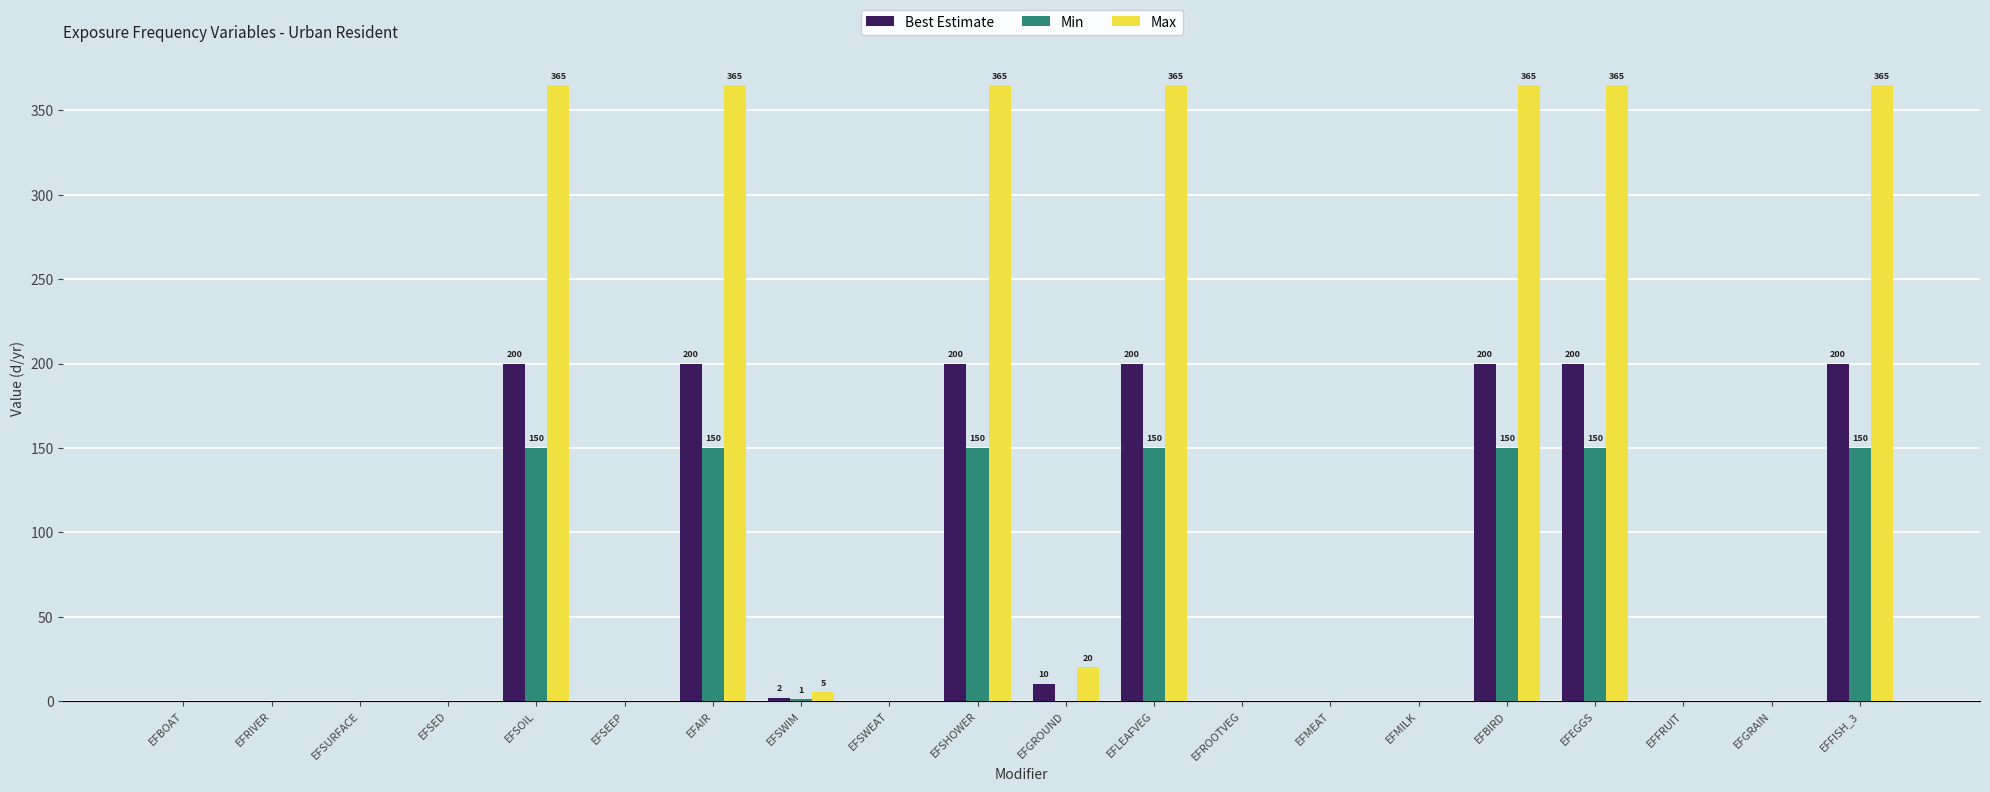

What is the sum of the Best Estimate values at EFLEAFVEG and EFBIRD?

400